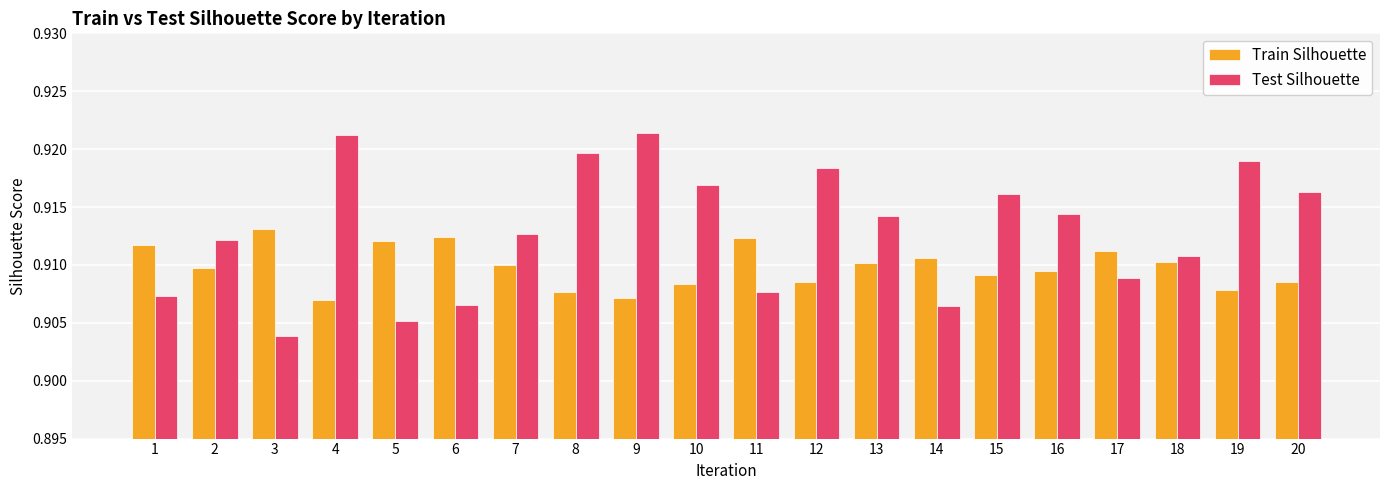

What are all the series names shown in the legend?

Train Silhouette, Test Silhouette